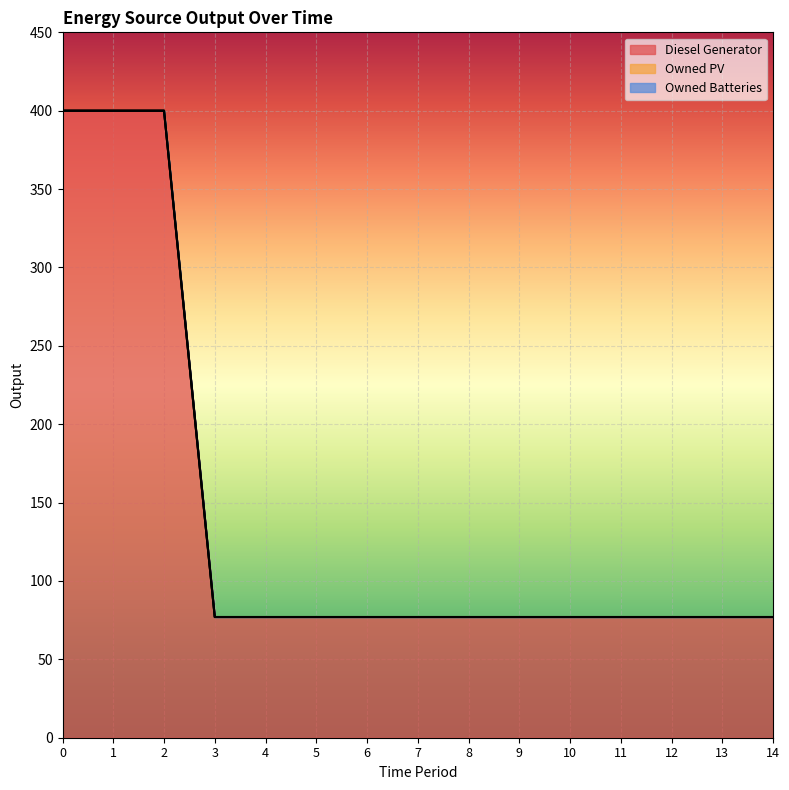

Count the number of categories in the chart.

15